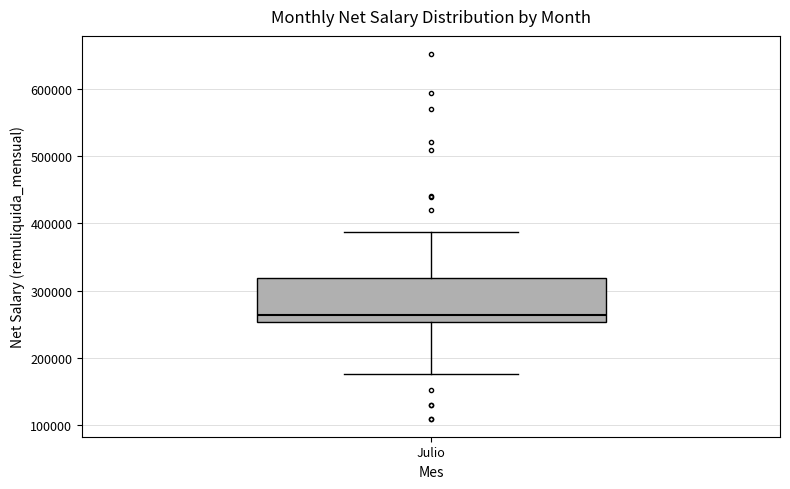

Transcribe this box plot: give where the median line is, the range the box spans, and where the two whiskers end, as read against the y-axis. The values are not printed on the chart, so give them approximately, as read against the axis.

median 260000, box 250000 to 320000, whiskers 180000 to 390000